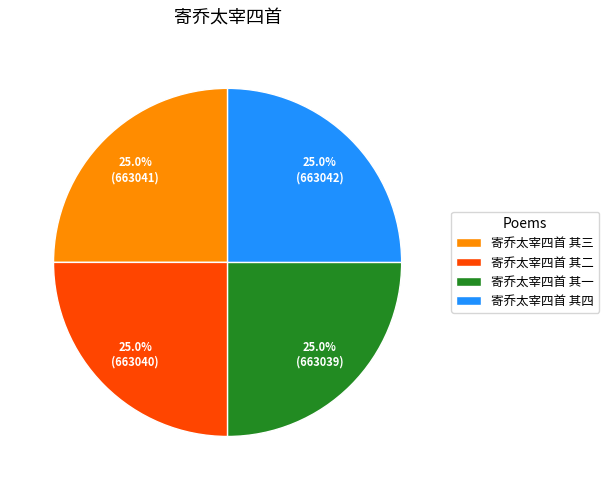

How much of the chart is everything except 寄乔太宰四首 其四?

75.0%